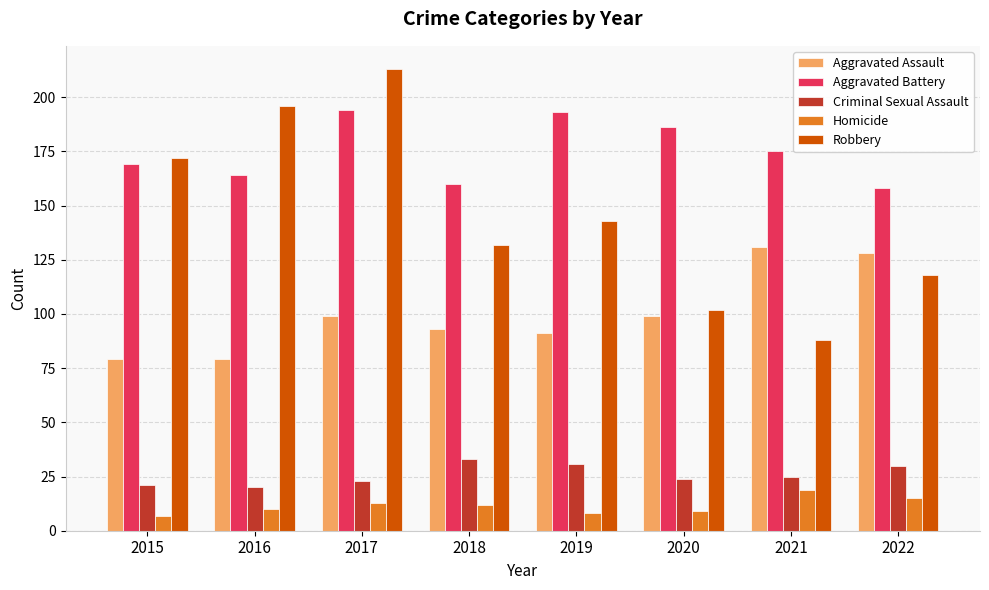

Which category has the highest value across all series?

2017